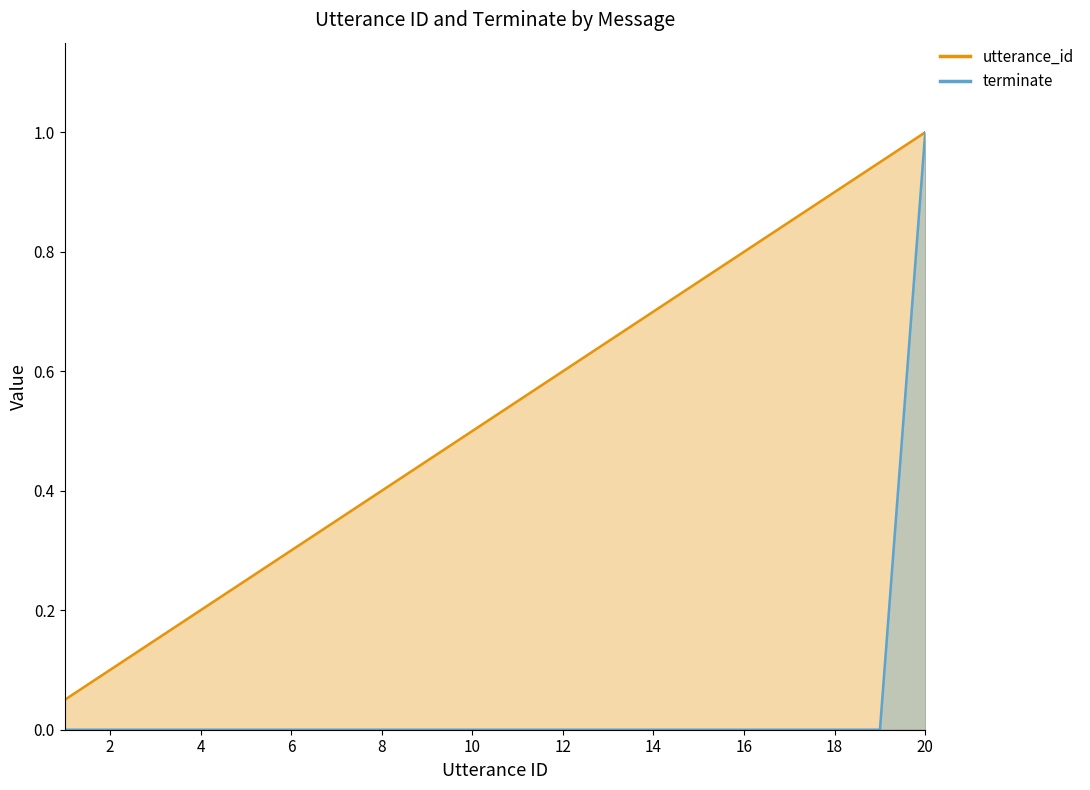

The value of terminate at 7 is 0.6. True or false?

False